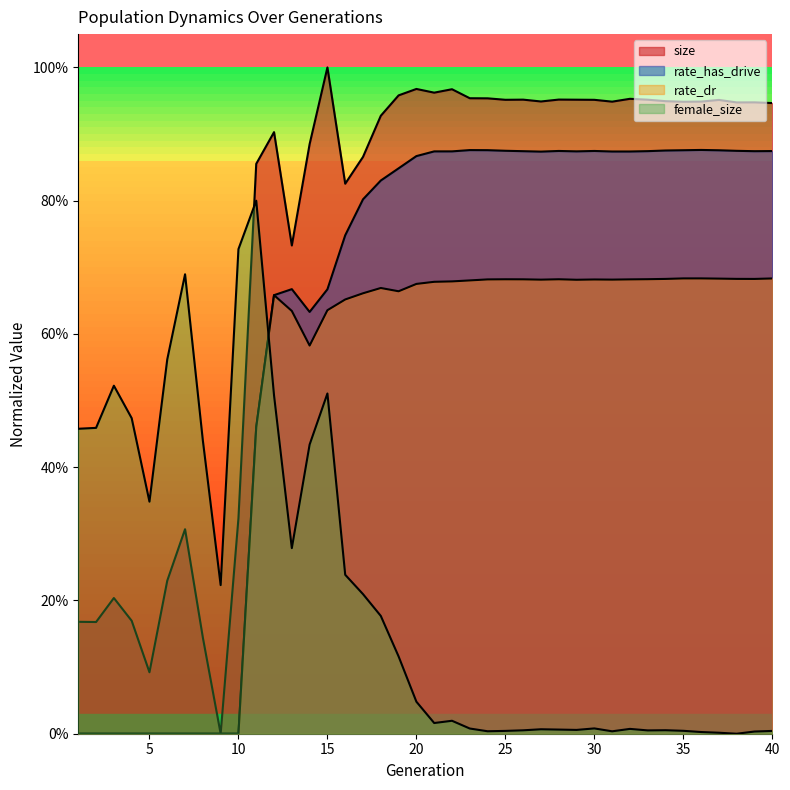

Rank the series by their average value, from lowest to highest.

female_size, rate_dr, rate_has_drive, size